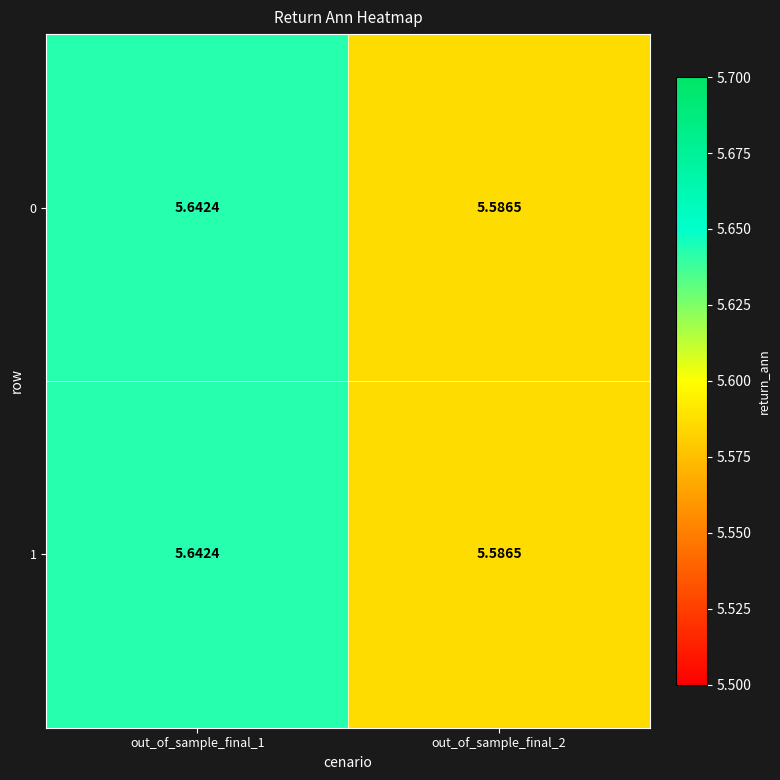

Reading right to left, extract all data points from this chart.

0: out_of_sample_final_2=5.6	out_of_sample_final_1=5.6
1: out_of_sample_final_2=5.6	out_of_sample_final_1=5.6